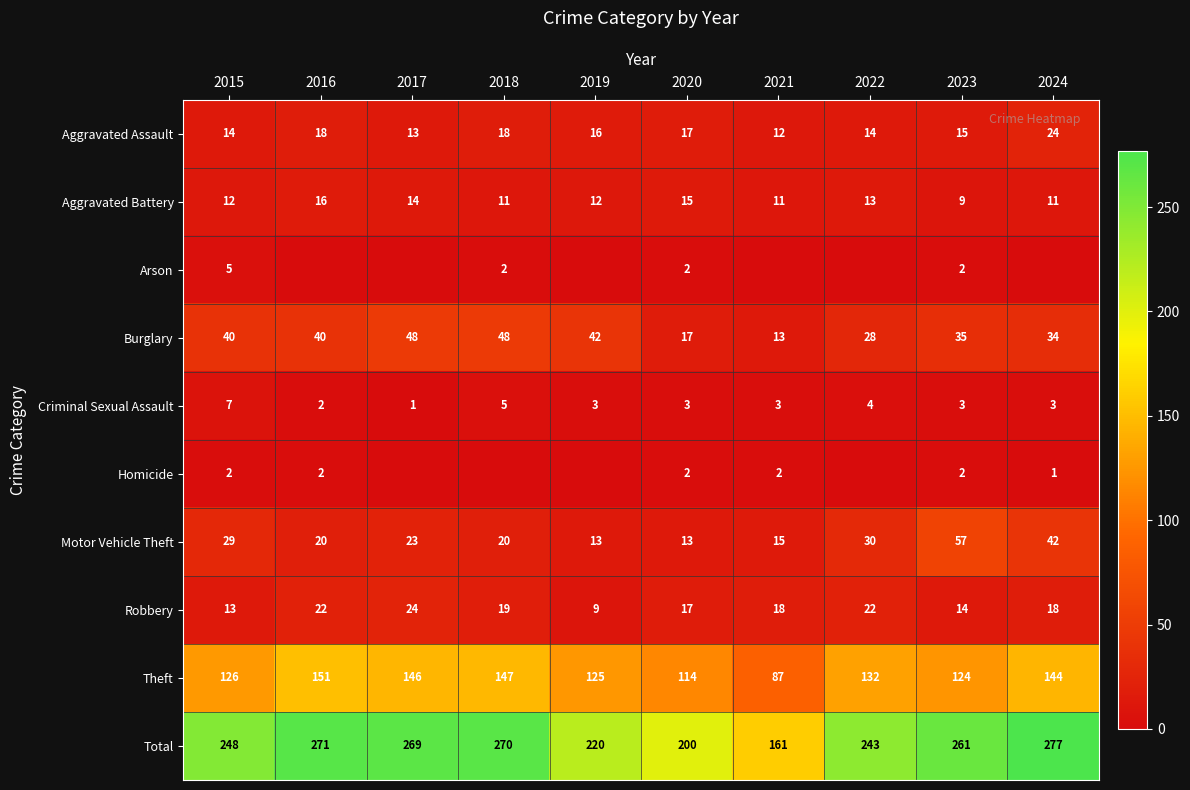

What is the spread (max minus min) of values at 2023?

259